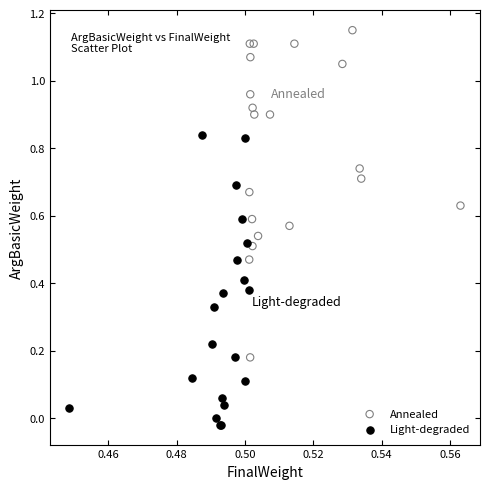

Which series has the largest Y range (max minus min)?

Annealed